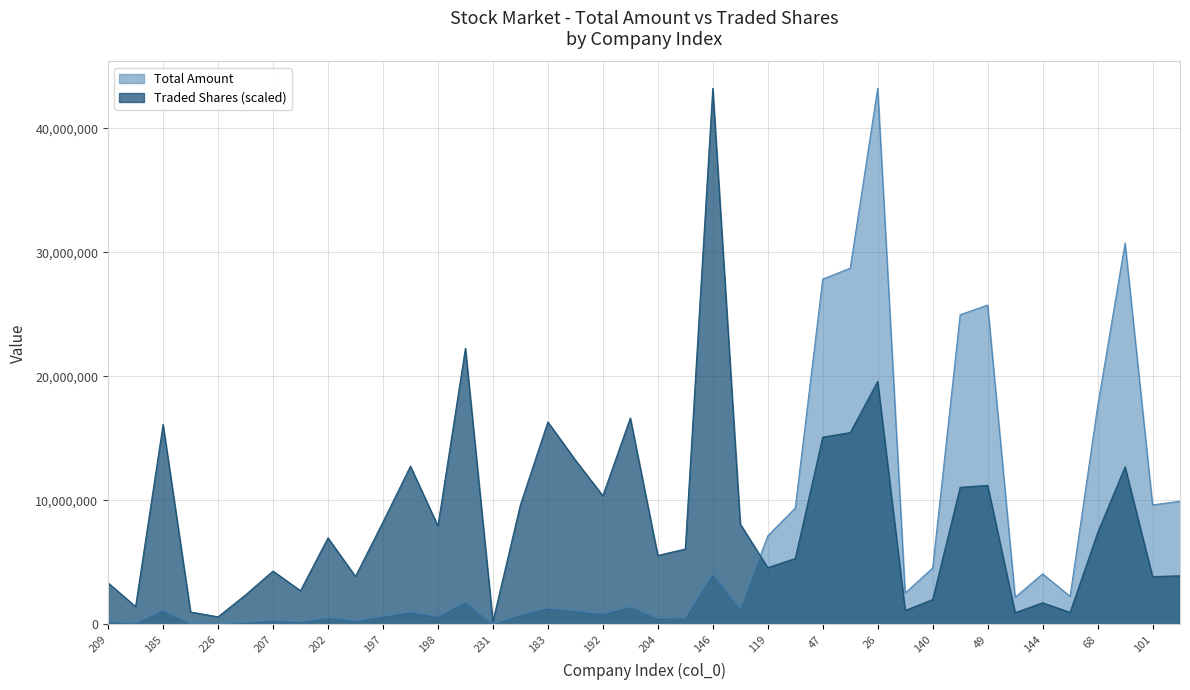

Which category has the lowest value across all series?

231